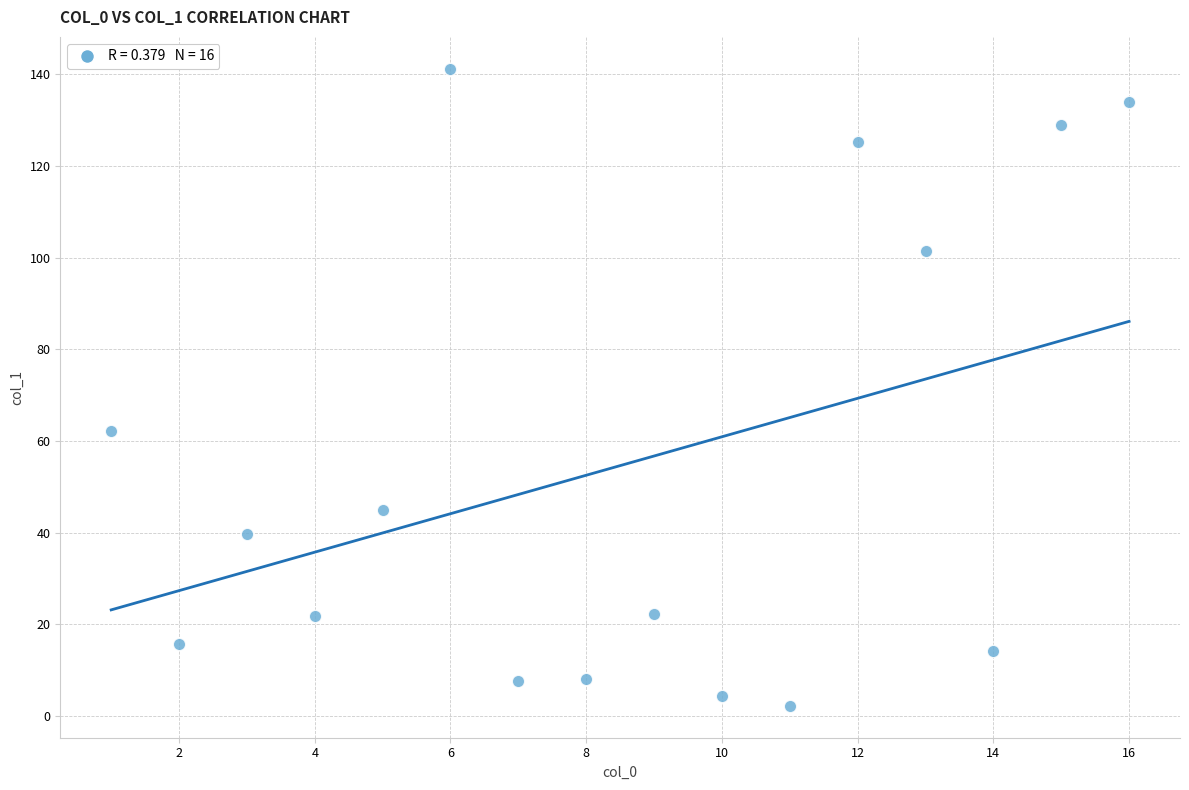

What Y value in the scatter plot is closest to 71?

62.1